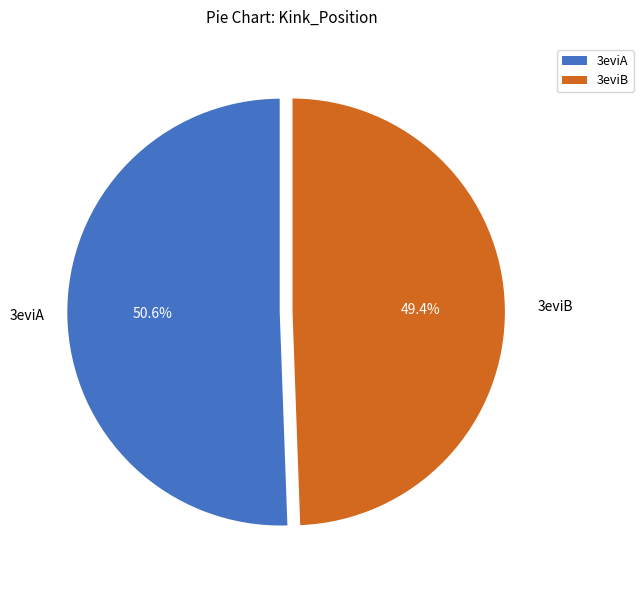

To the nearest percent, what percentage of the pie is 3eviB?

49%